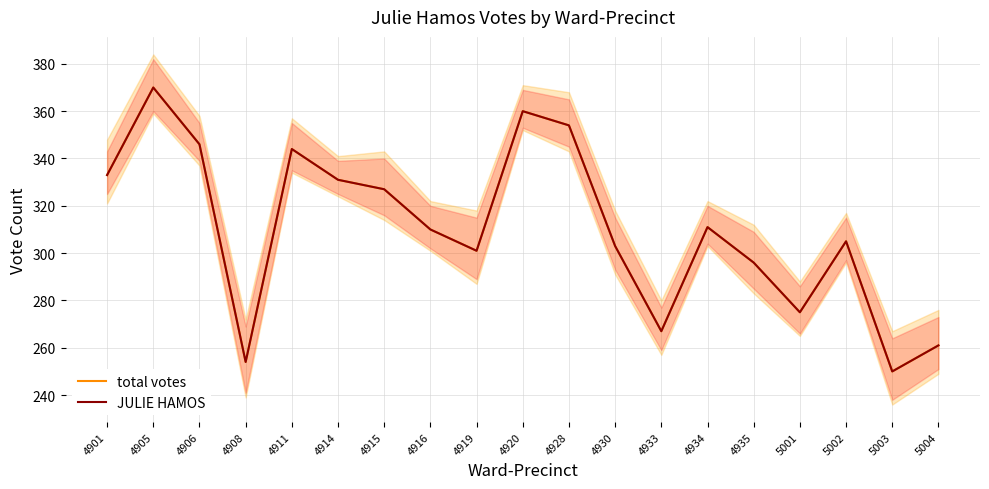

True or false: JULIE HAMOS has more than 0 points higher than both neighbors.

True